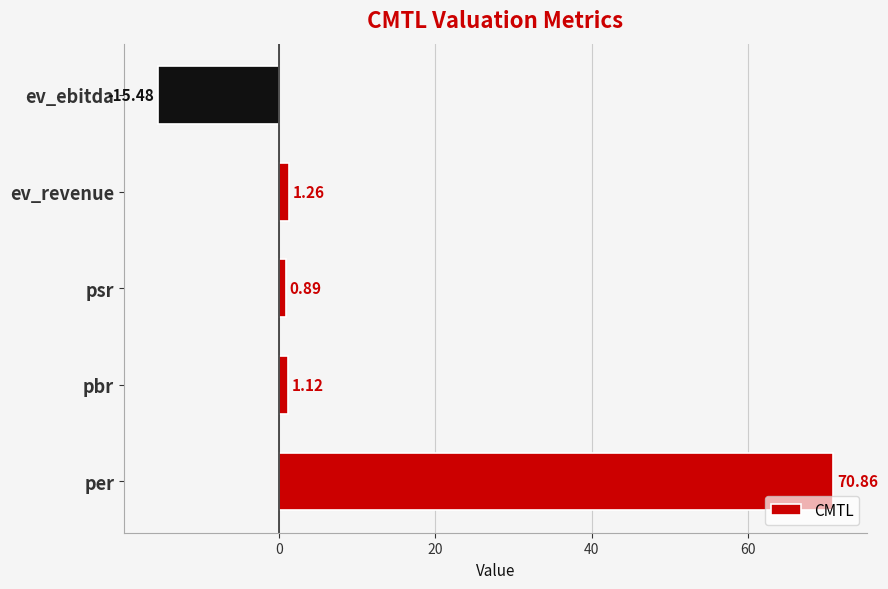

Approximately how many times larger is the value at psr compared to pbr?

0.8